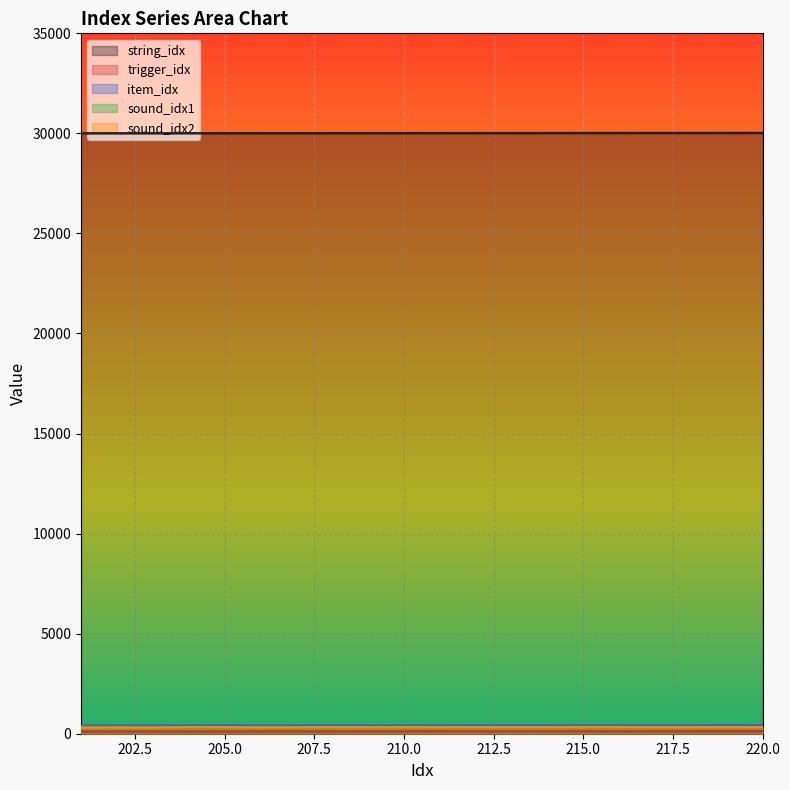

What is the average value of the item_idx series?

411